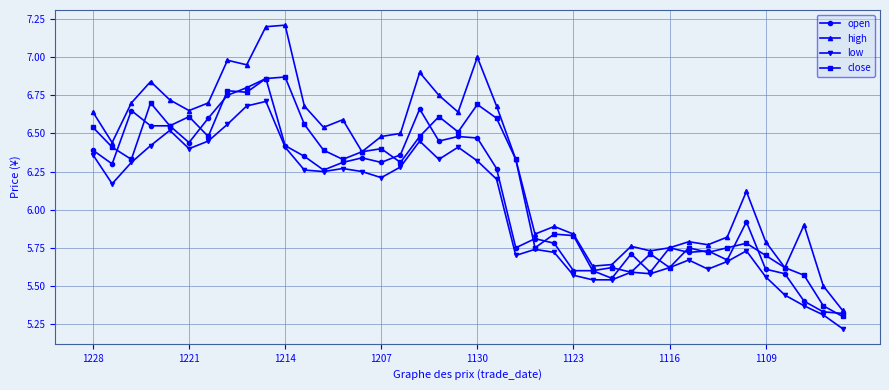

At how many categories does at least one series exceed 5?

40